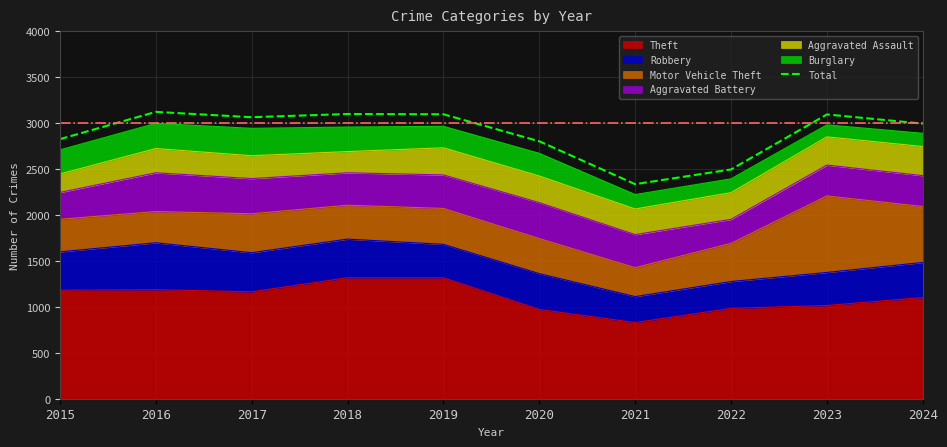

How many interior local peaks (higher than both neighbors) does the data have?

3